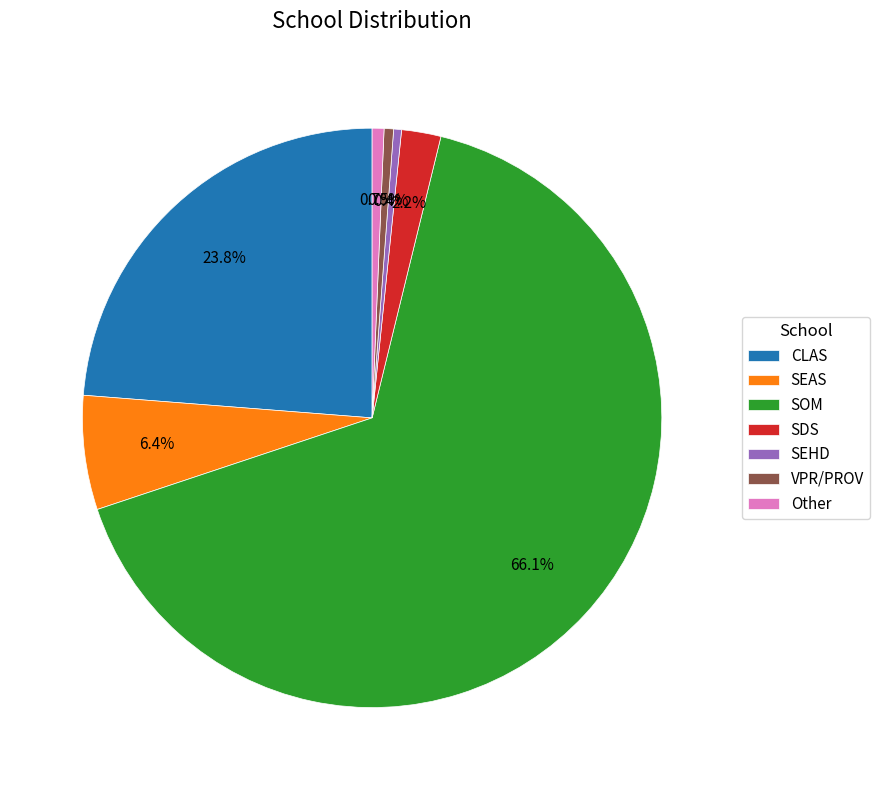

Which slice is the largest?

SOM